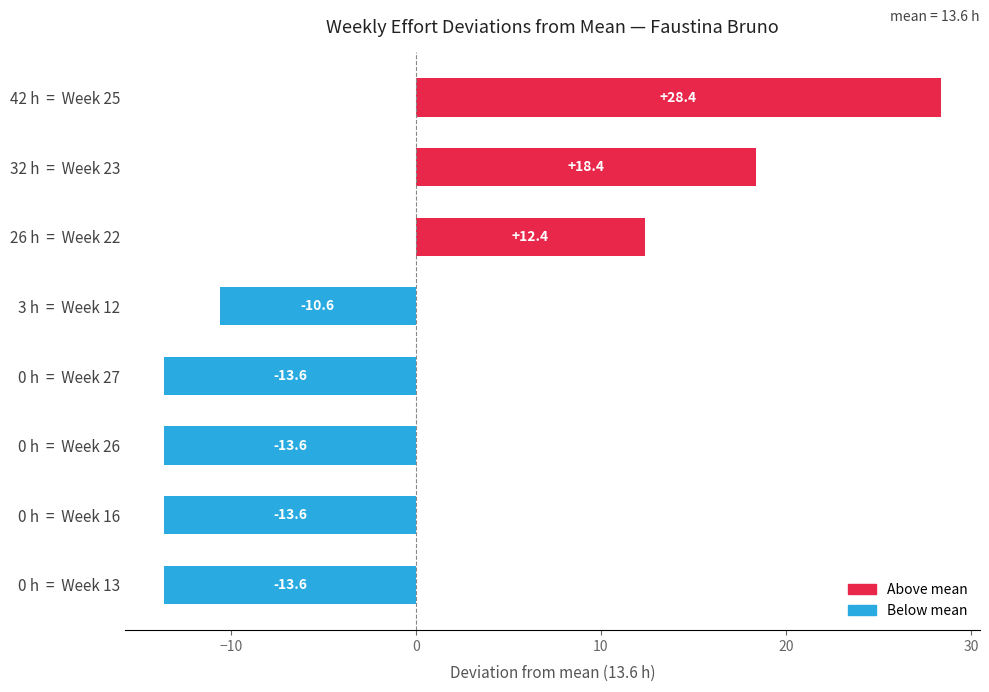

The value at 0 h  =  Week 26 is -18.3. True or false?

False